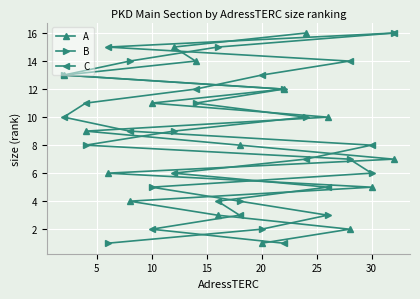

Count the number of data series in this chart.

3